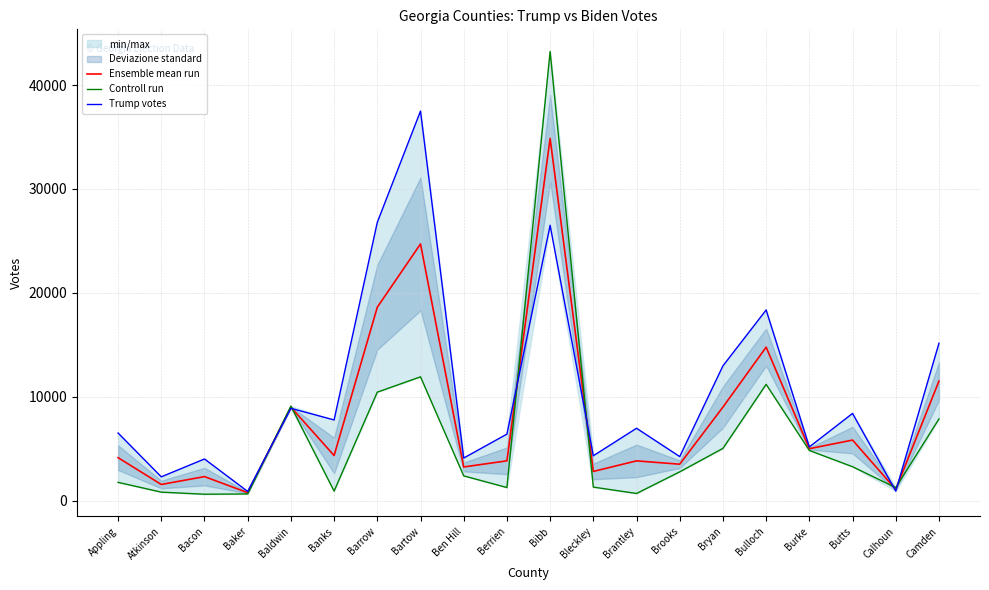

Which label corresponds to the largest value in the chart?

Bibb